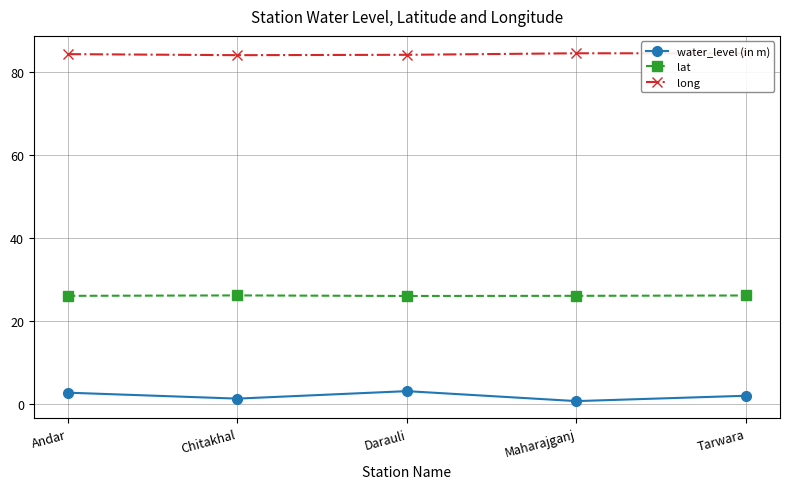

At how many categories does at least one series exceed 52?

5